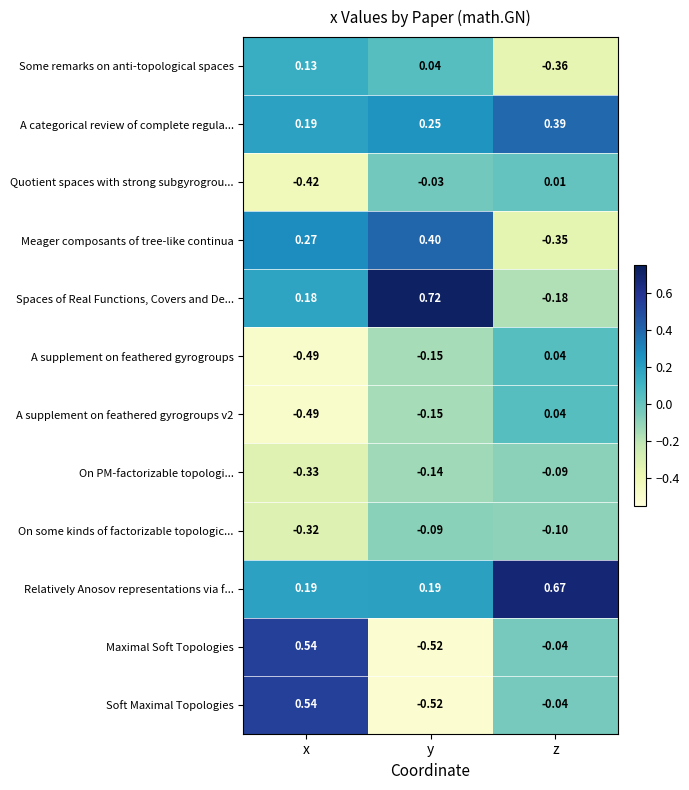

List the labels in order of Some remarks on anti-topological spaces value, smallest first.

z, y, x